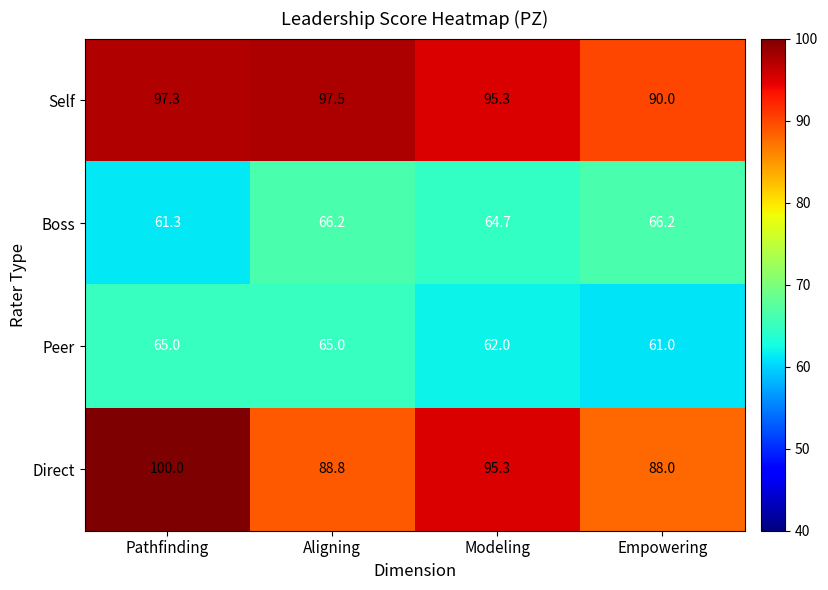

Reading right to left, transcribe all the data shown in this chart.

Self: Empowering=90.0	Modeling=95.3	Aligning=97.5	Pathfinding=97.3
Boss: Empowering=66.2	Modeling=64.7	Aligning=66.2	Pathfinding=61.3
Peer: Empowering=61.0	Modeling=62.0	Aligning=65.0	Pathfinding=65.0
Direct: Empowering=88.0	Modeling=95.3	Aligning=88.8	Pathfinding=100.0